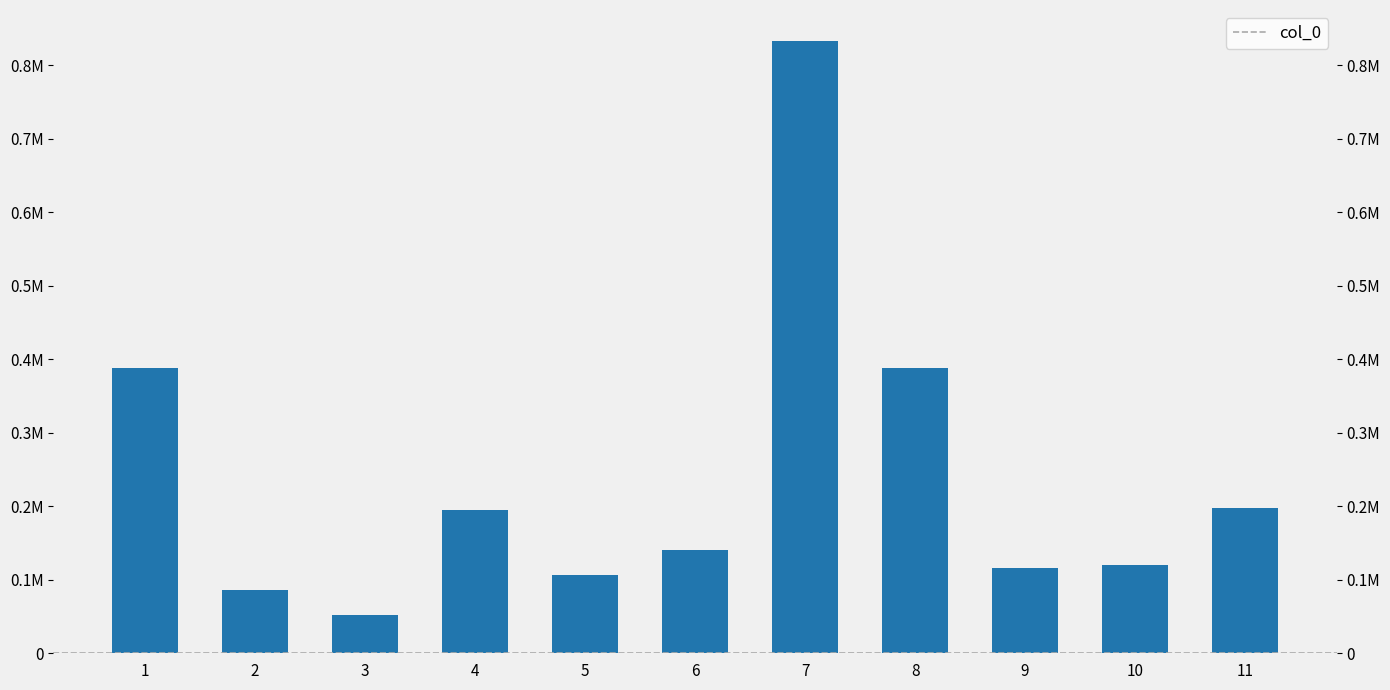

List the labels in order of value, smallest first.

3, 2, 5, 9, 10, 6, 4, 11, 8, 1, 7